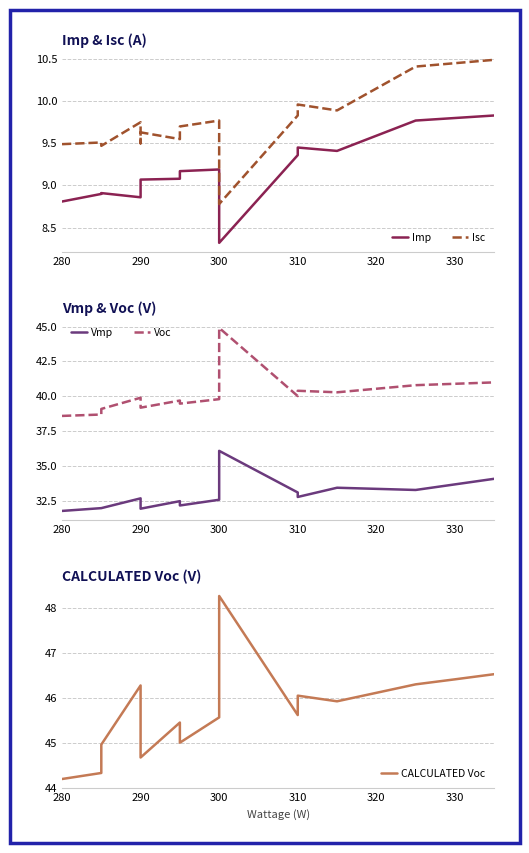

What is the spread (max minus min) of values at 330?

36.6